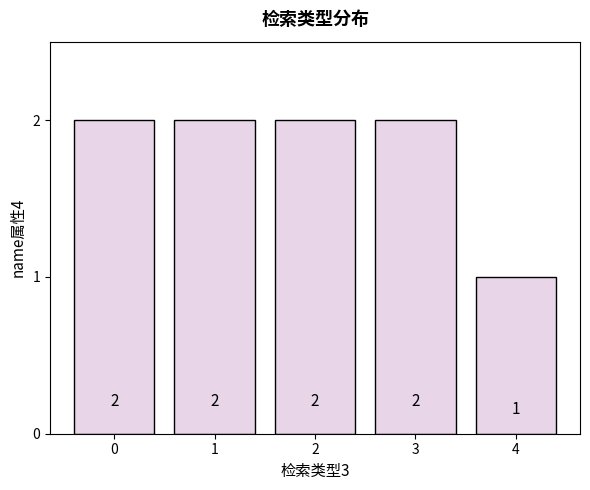

What is the greatest value displayed?

2